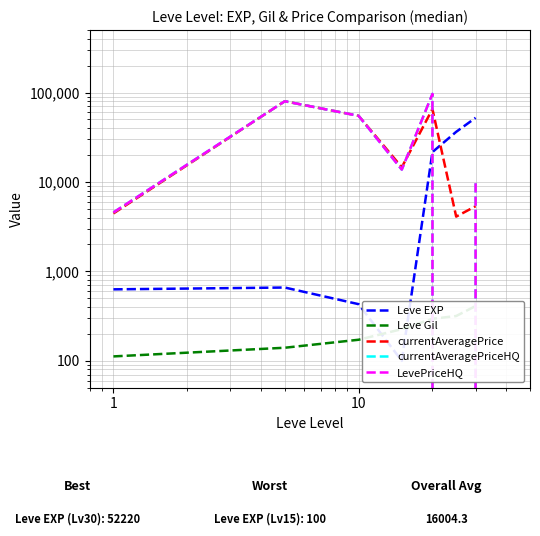

What is the greatest value displayed?

96684.7